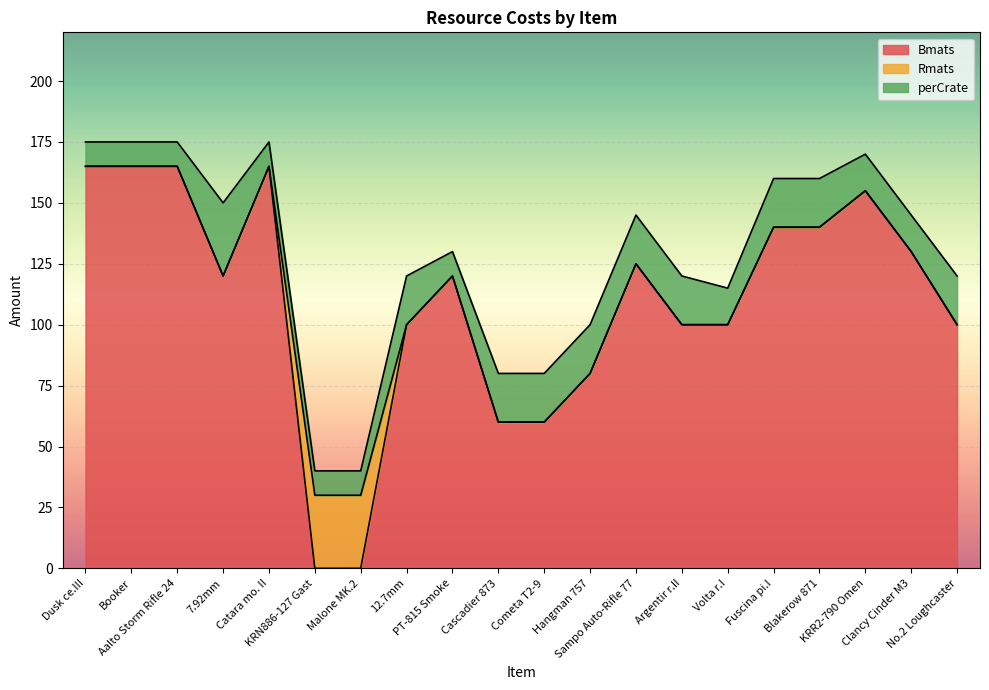

What is the difference between the maximum and minimum values in the perCrate series?

20